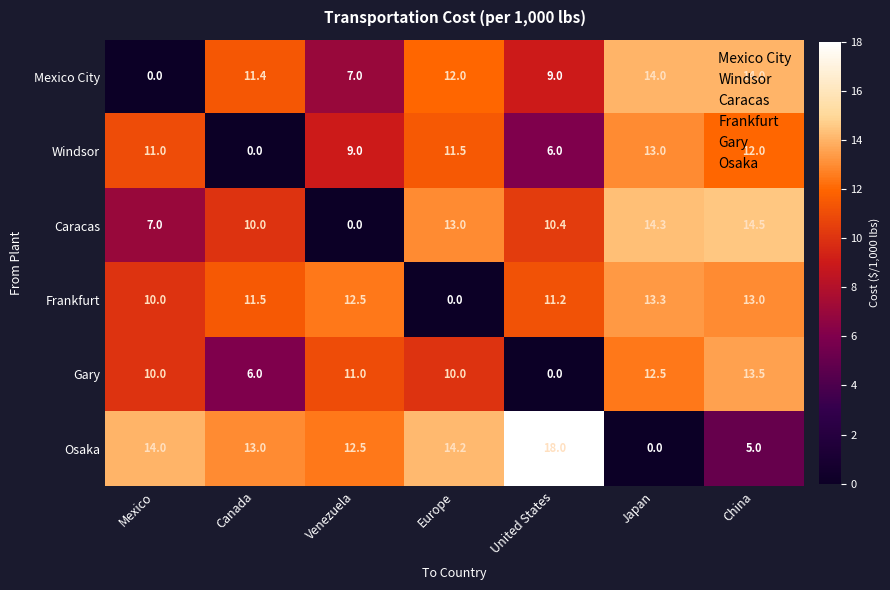

How many distinct data groups are displayed?

6